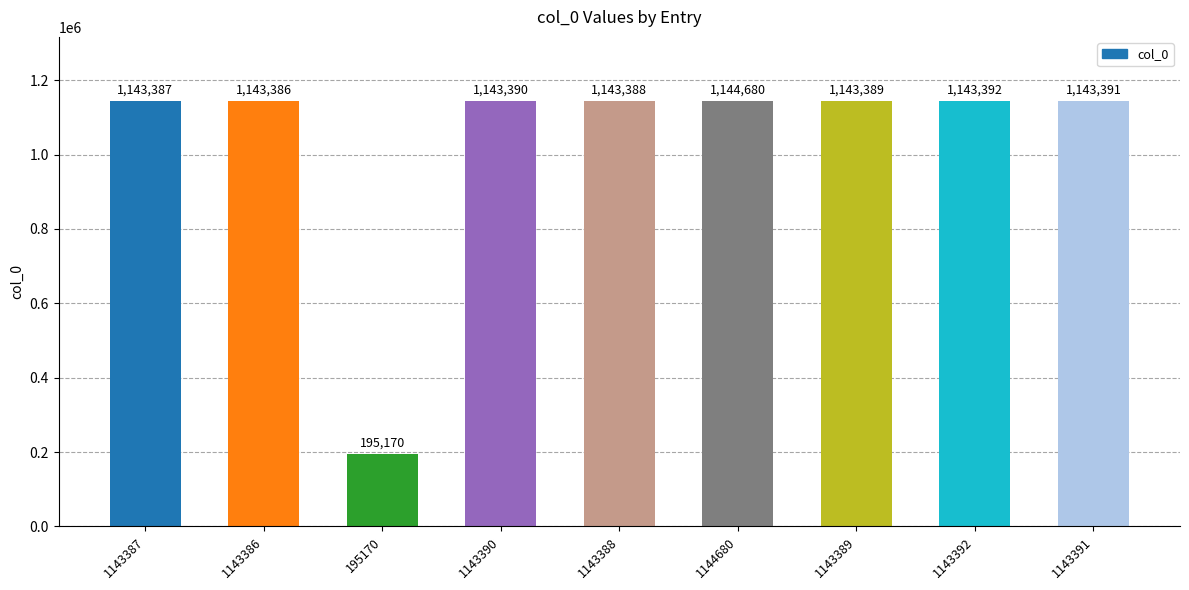

What is the label of the 6th bar from the left?

1144680